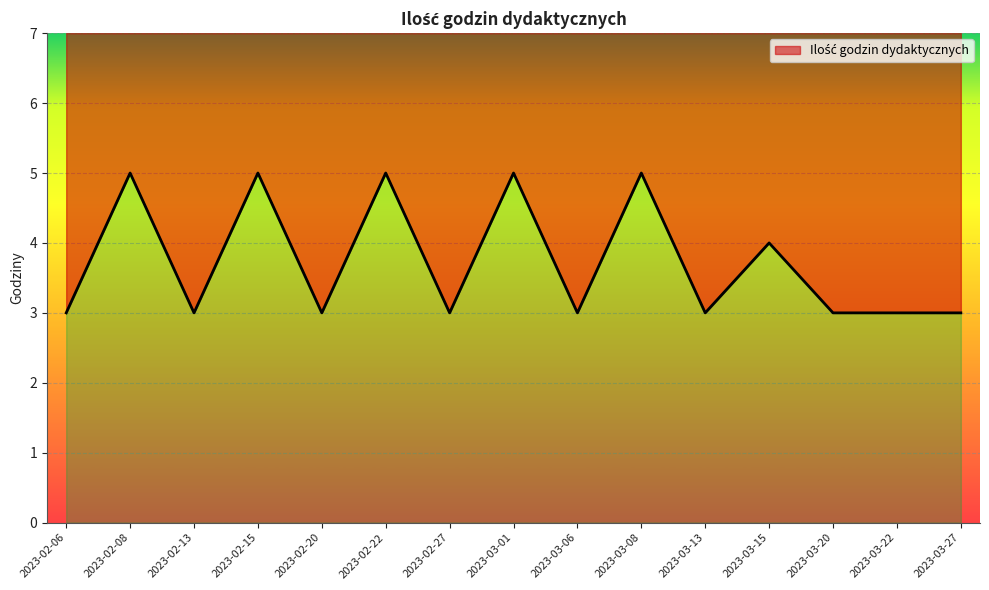

Is it true that the value at 2023-02-06 is 1?

False